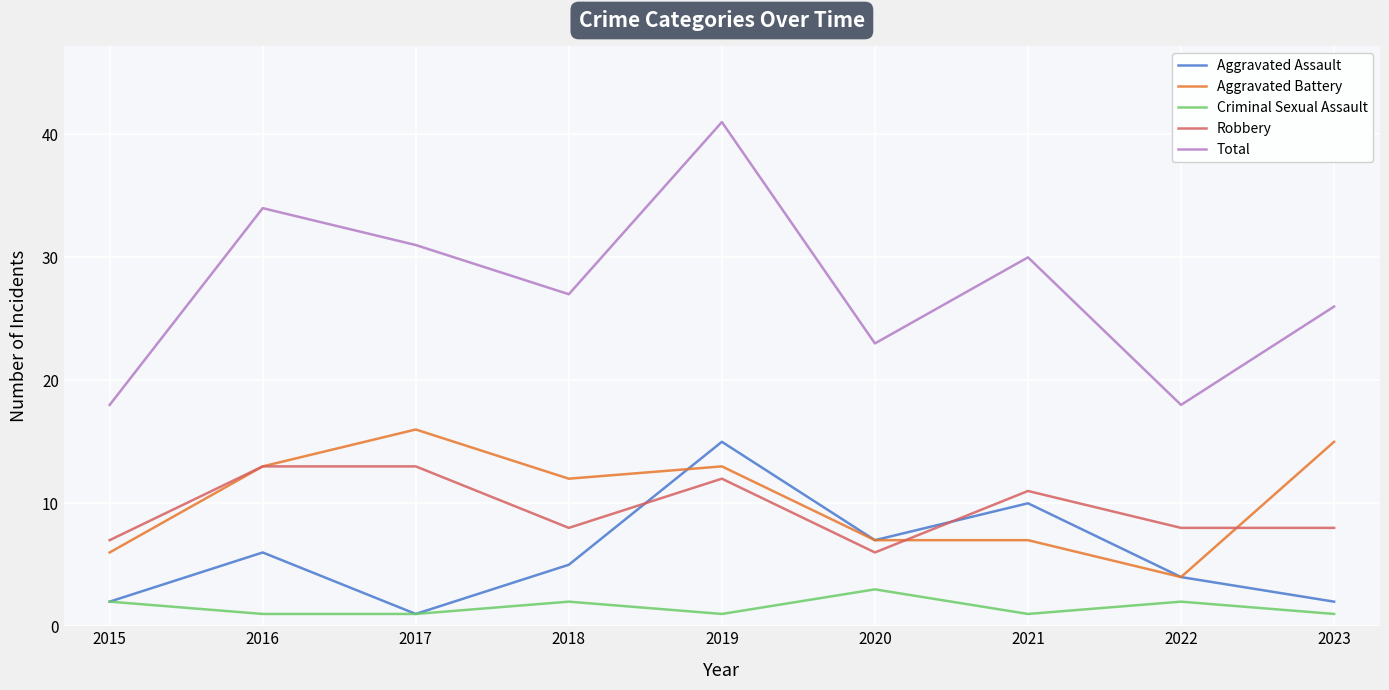

What is the greatest value displayed?

41